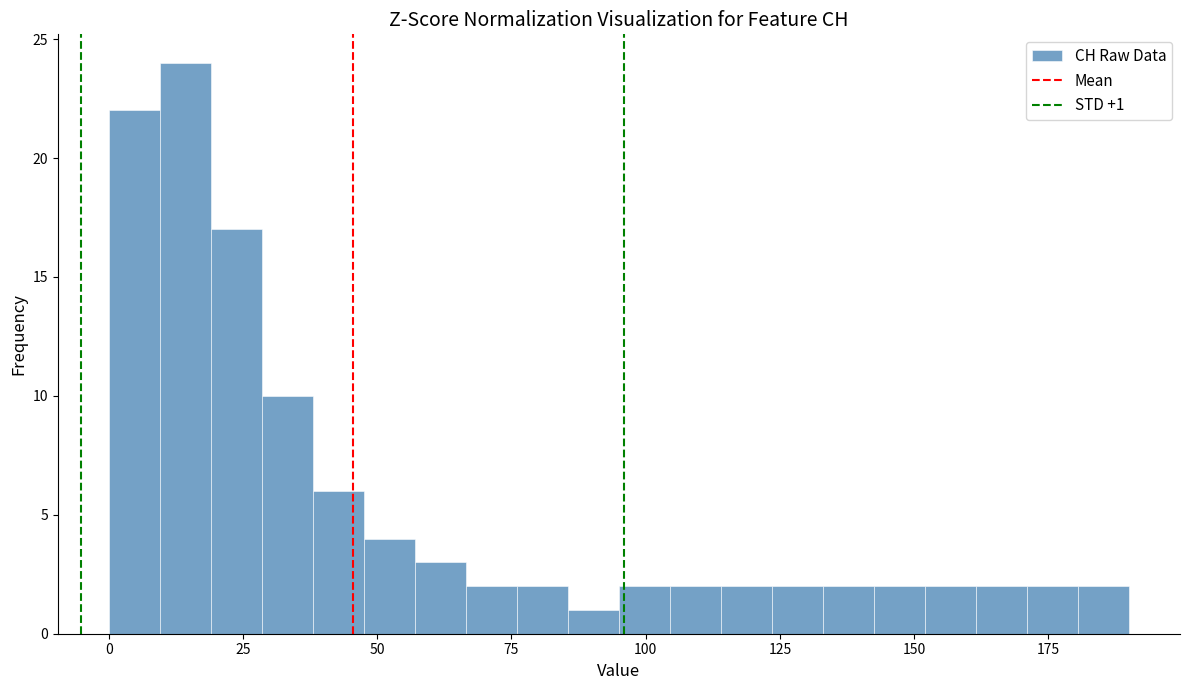

Read against the x-axis, roughly where is the centre of the tallest bar?

15